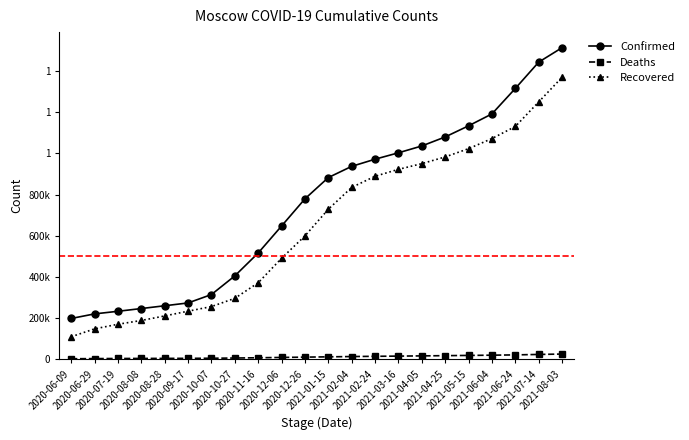

What are all the series names shown in the legend?

Confirmed, Deaths, Recovered